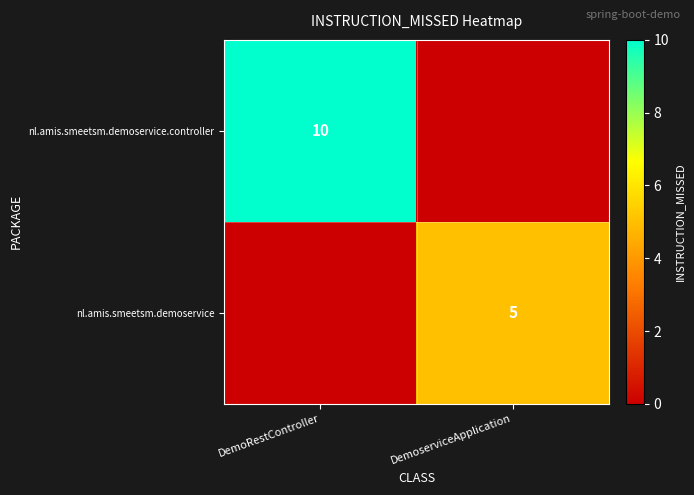

The nl.amis.smeetsm.demoservice.controller series shows 5 at DemoRestController. True or false?

False